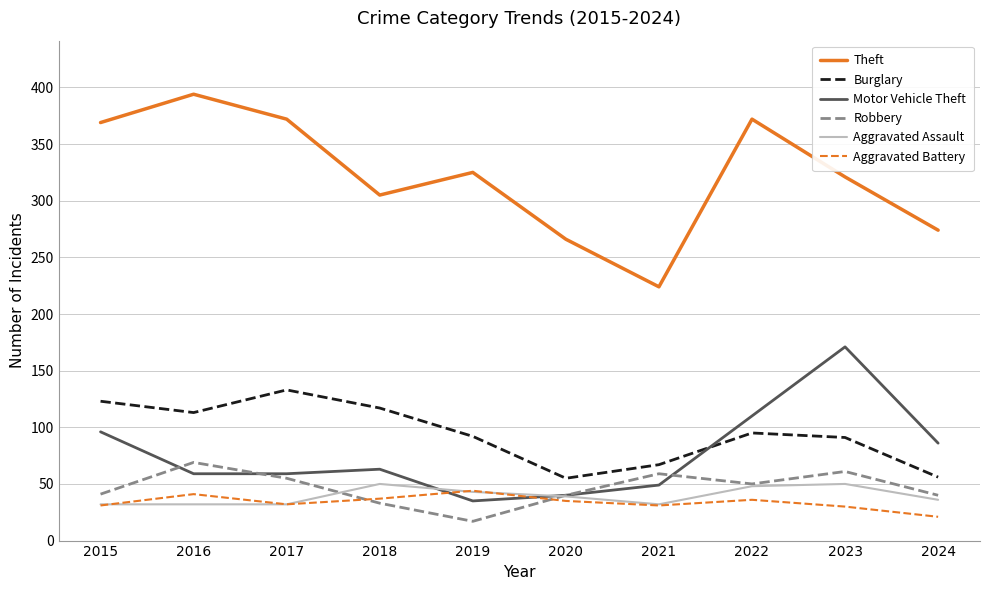

Between 2018 and 2021, which series saw the biggest shift?

Theft